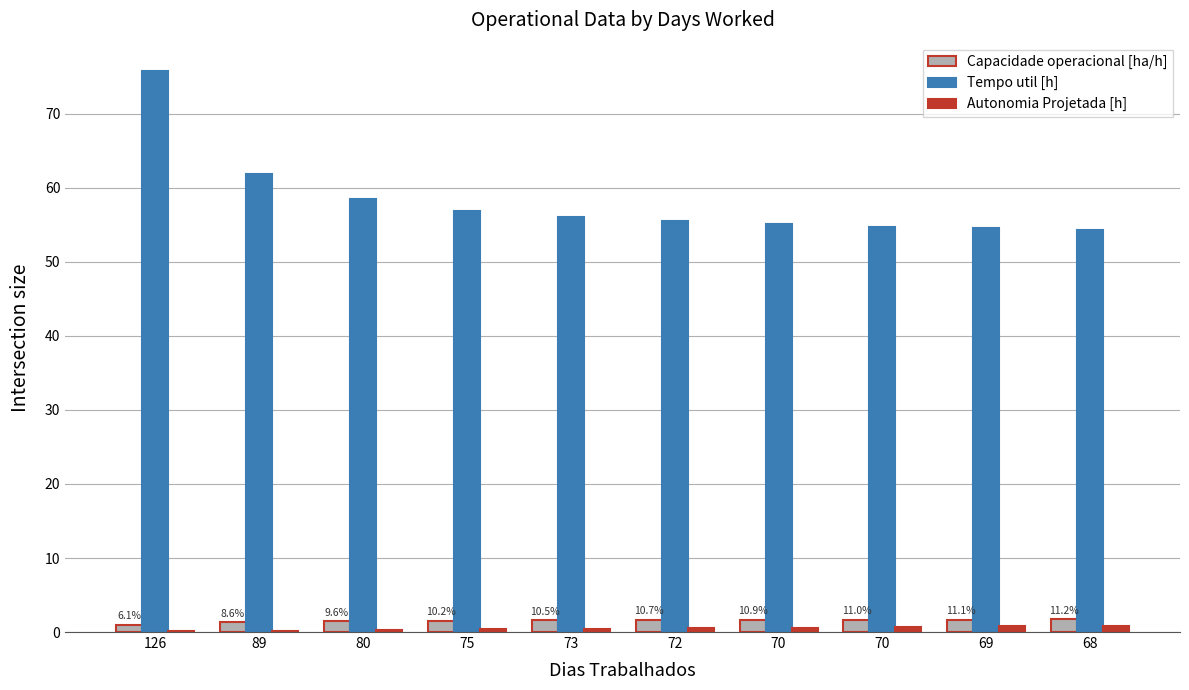

Which series has the largest range (max minus min)?

Tempo util [h]